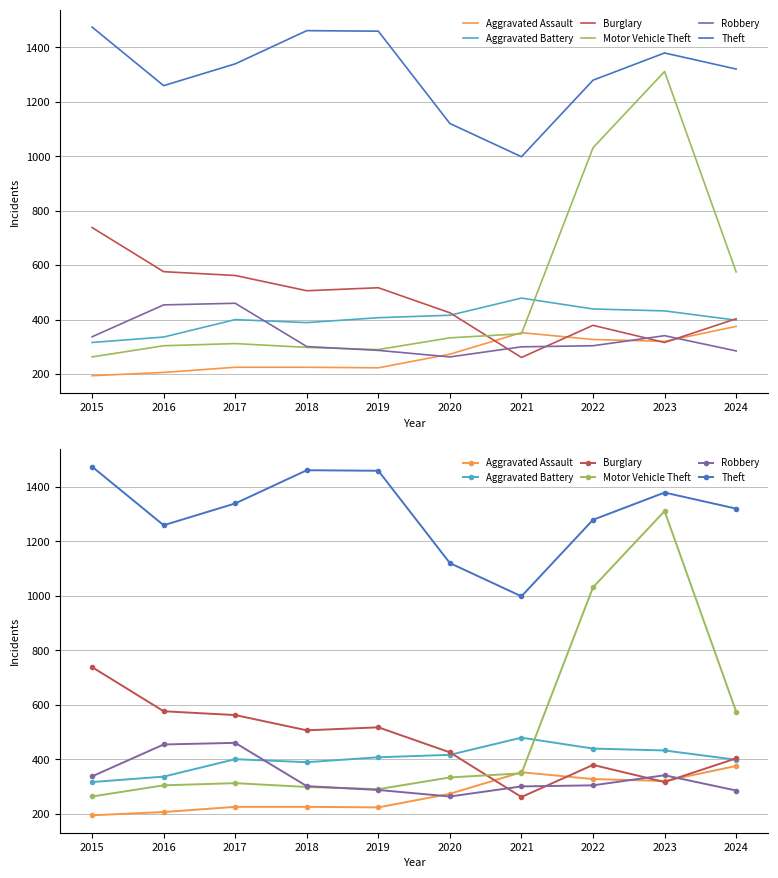

Which has a higher value, 2018 or 2021?

2021